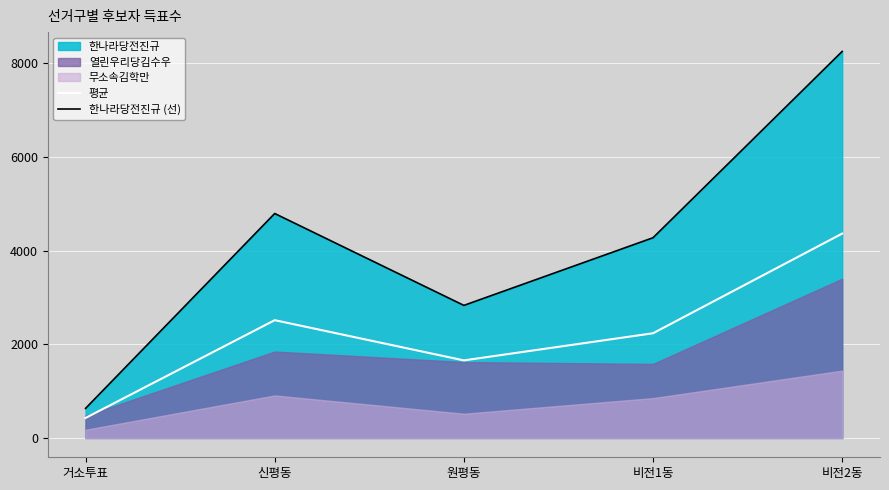

The 평균 series shows 427.0 at 거소투표. True or false?

True